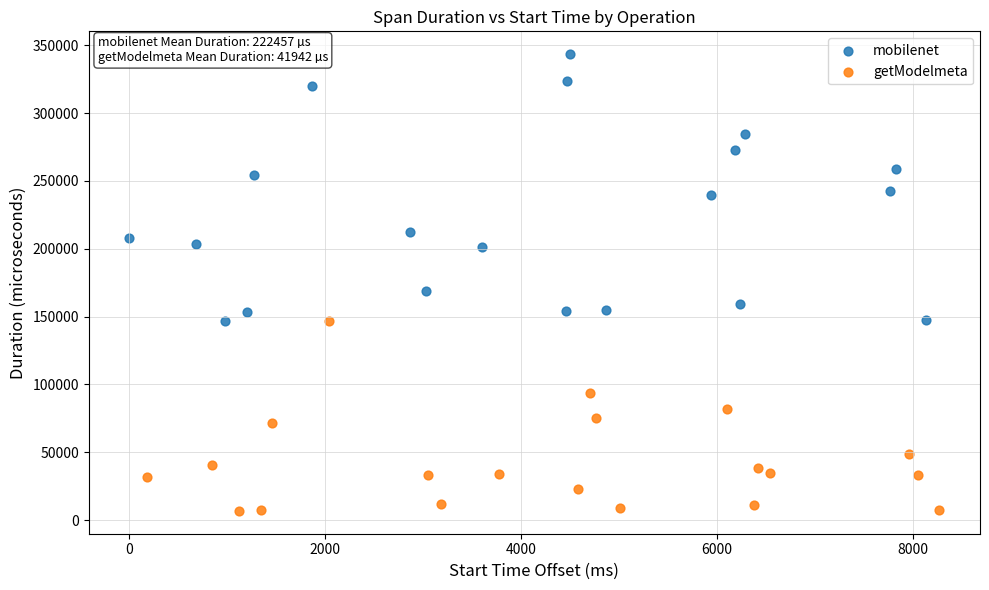

What are all the series names shown in the legend?

mobilenet, getModelmeta